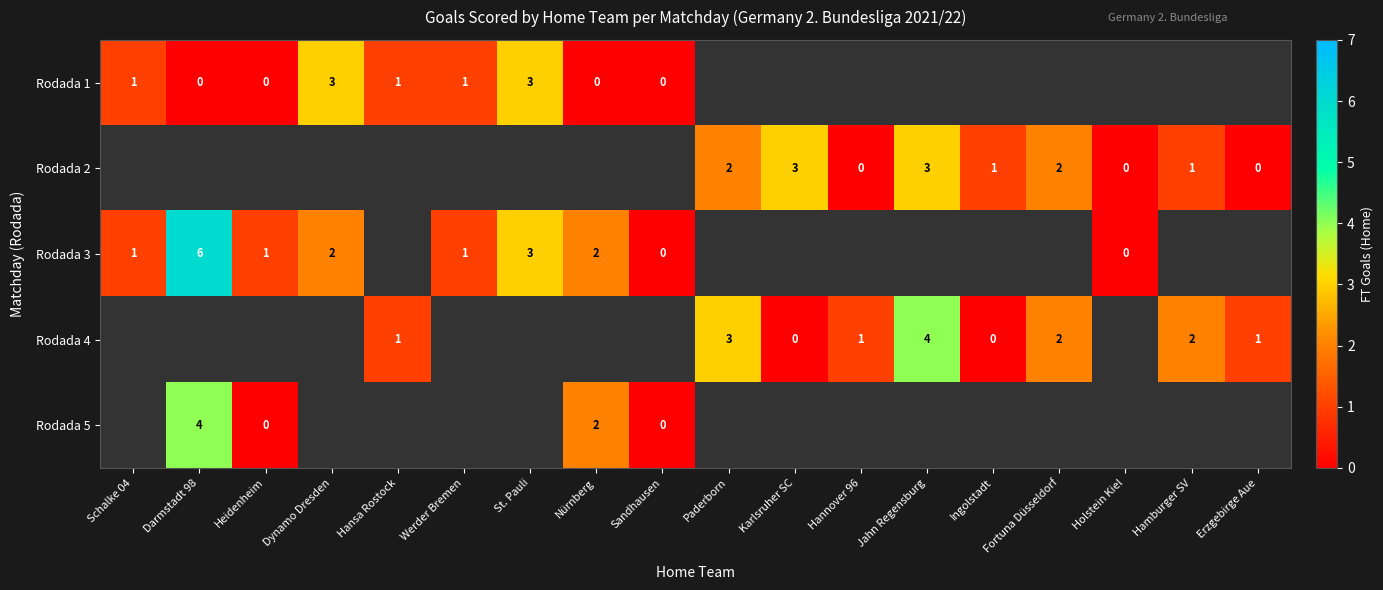

Is it true that Rodada 3 equals 1 at Schalke 04?

True